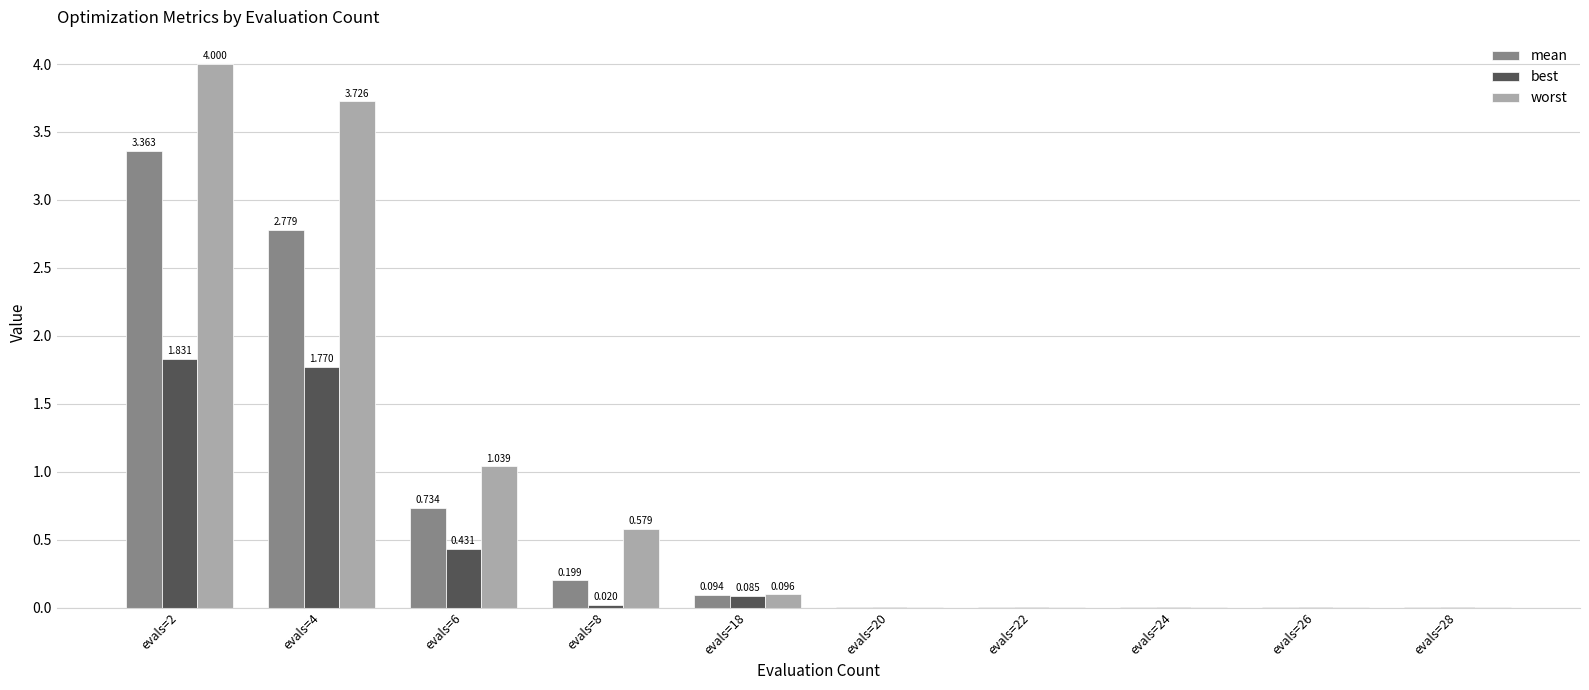

Is the value of worst at evals=26 greater than the value of best at evals=8?

No